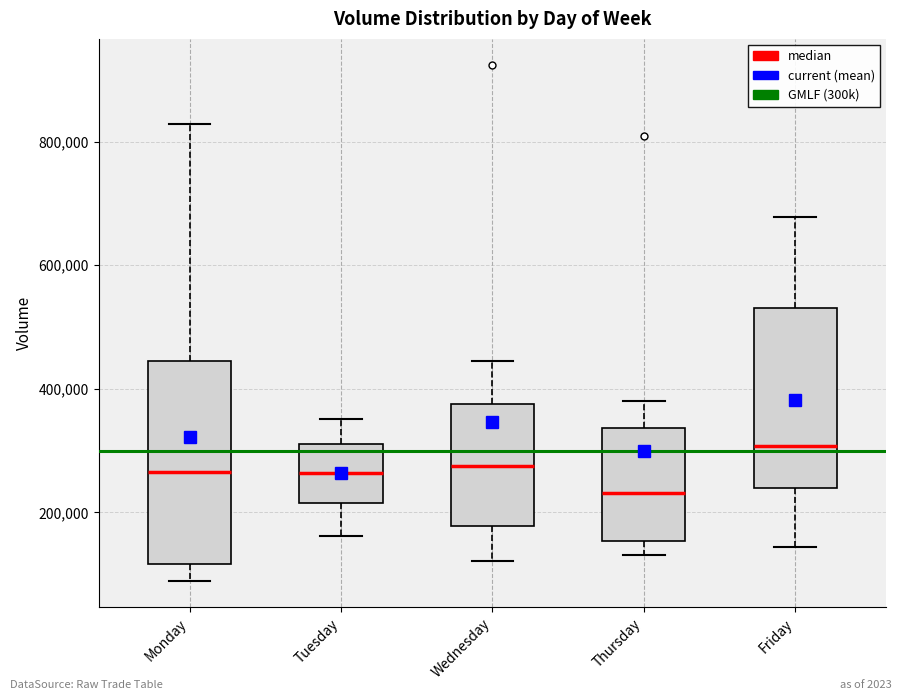

Where does the upper whisker of the box for Monday end on the y-axis? The values are not printed on the chart, so give them approximately, as read against the axis.

820000